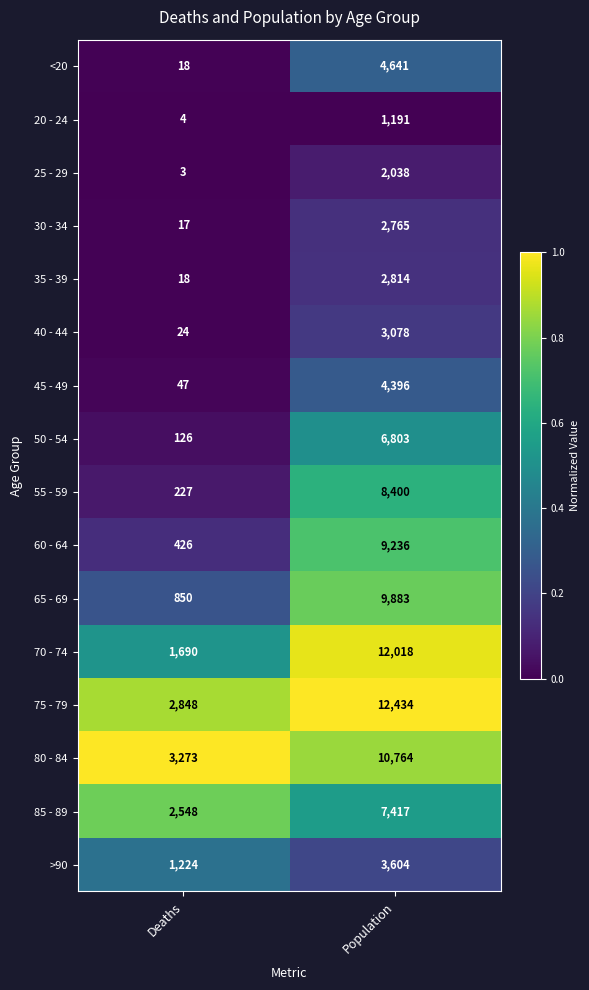

How many data points does each series have?

2